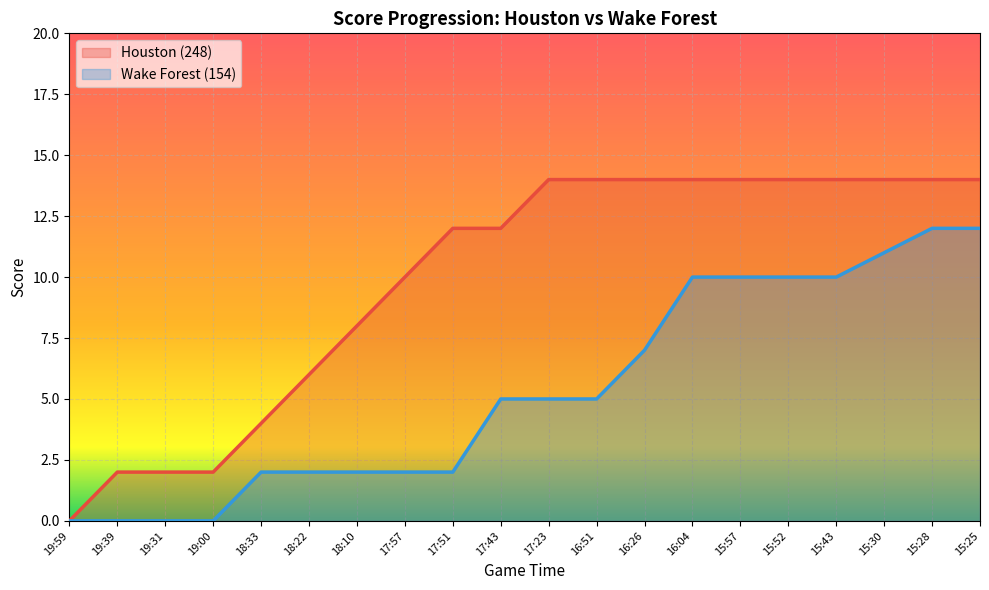

Which has a higher value, 15:28 or 15:57?

15:28